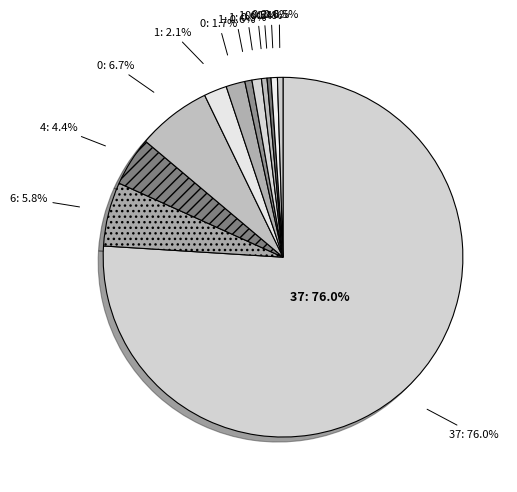

Rank the categories by value from lowest to highest.

0, 1, 2, 0, 1, 1, 0, 1, 4, 6, 0, 37